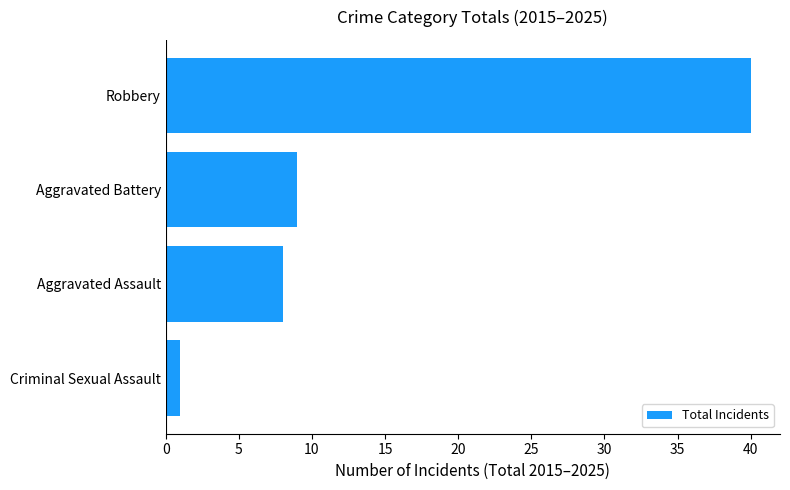

How many data points are less than 9?

2